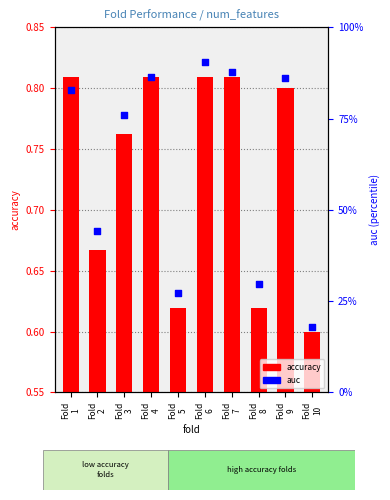

Is the value of auc at Fold
9 greater than the value of accuracy at Fold
7?

Yes